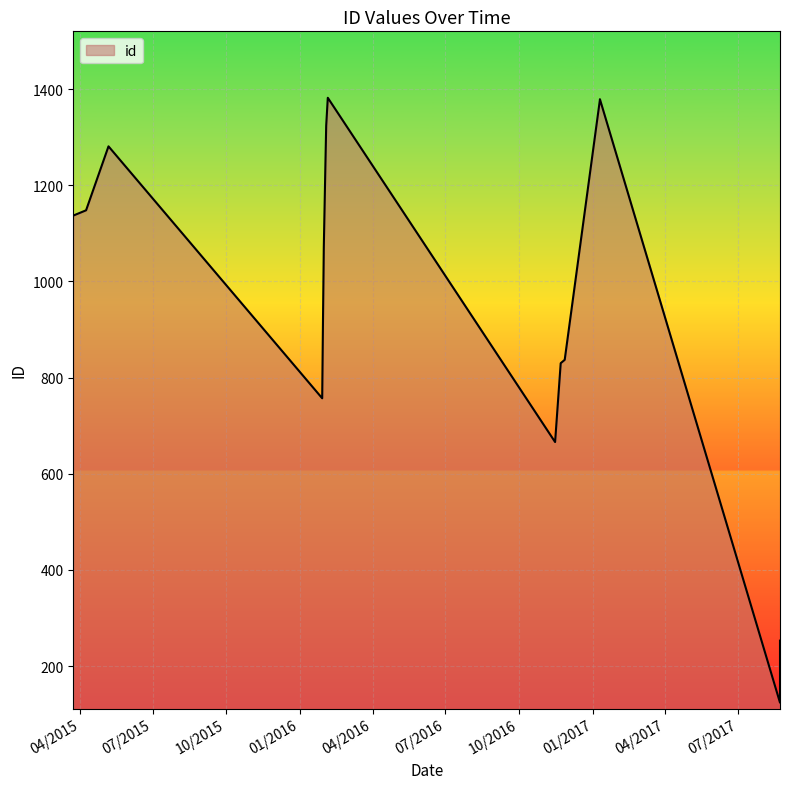

How many lines are shown in the chart?

1